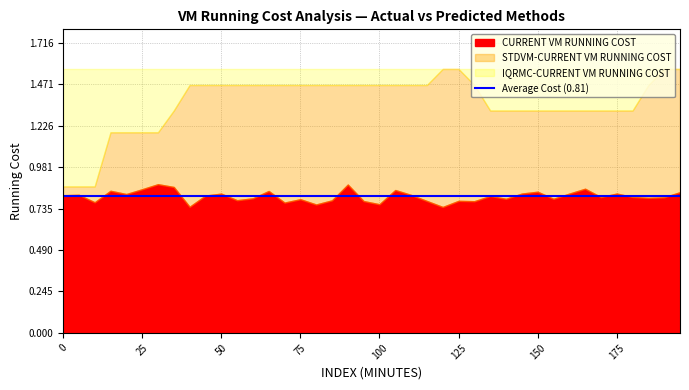

List the series in order of their overall mean, highest first.

IQRMC-CURRENT VM RUNNING COST, STDVM-CURRENT VM RUNNING COST, CURRENT VM RUNNING COST